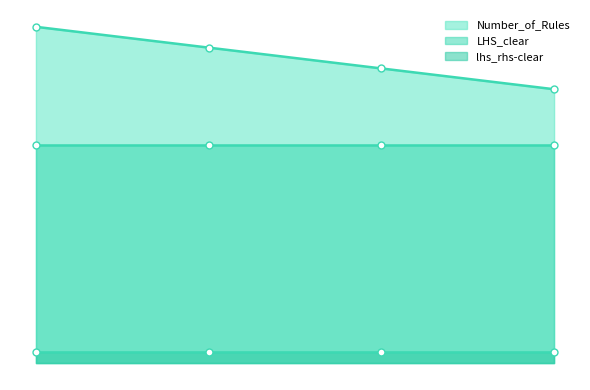

True or false: Number_of_Rules and lhs_rhs-clear intersect in this chart.

False